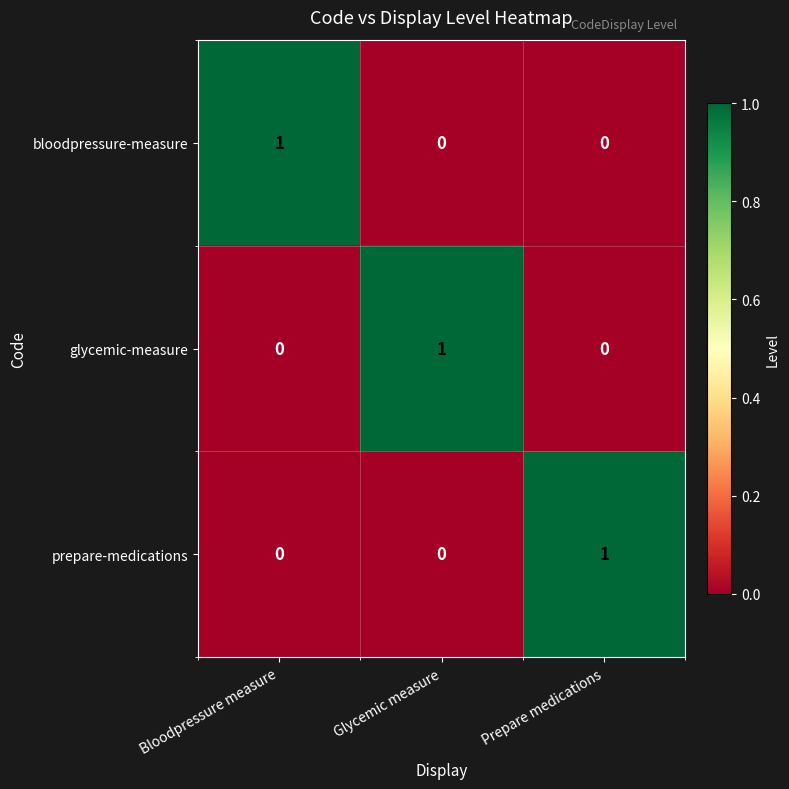

Is the value of bloodpressure-measure at Glycemic measure greater than the value of glycemic-measure at Glycemic measure?

No